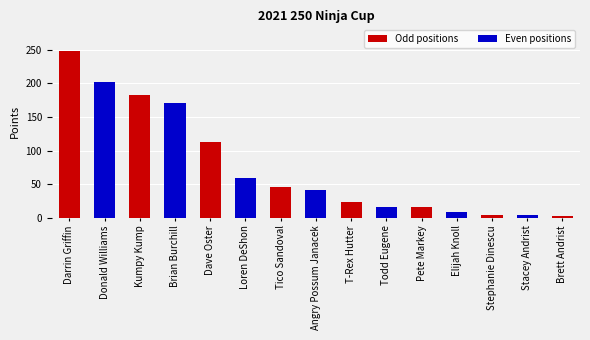

The value at T-Rex Hutter is 24.0. True or false?

True